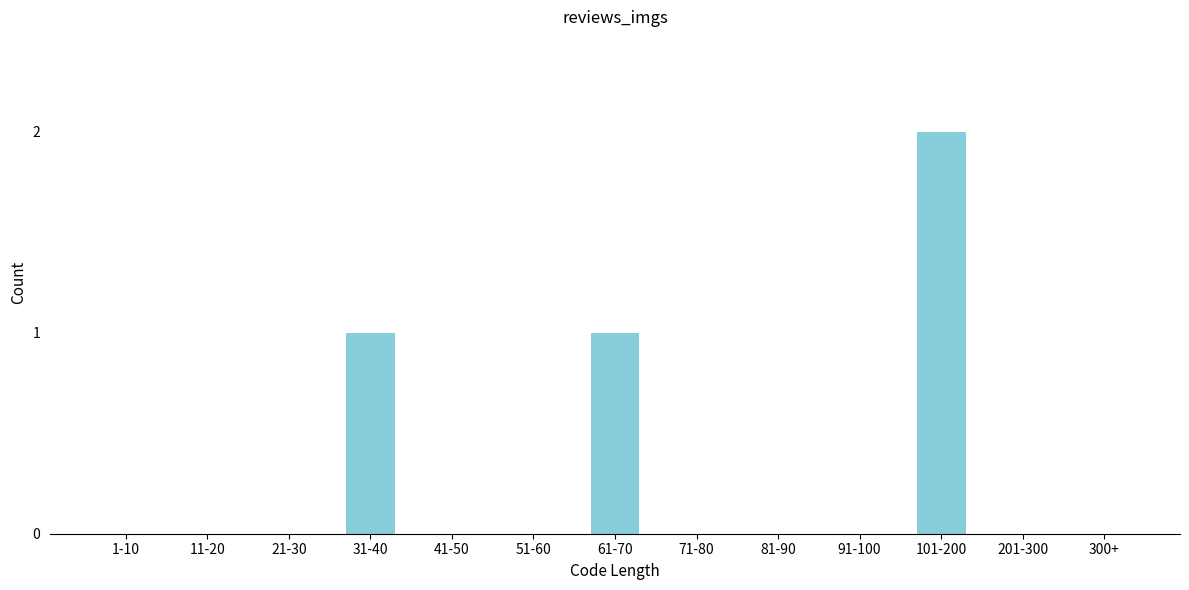

Reading left to right, transcribe all the data shown in this chart.

1-10=0	11-20=0	21-30=0	31-40=1	41-50=0	51-60=0	61-70=1	71-80=0	81-90=0	91-100=0	101-200=2	201-300=0	300+=0